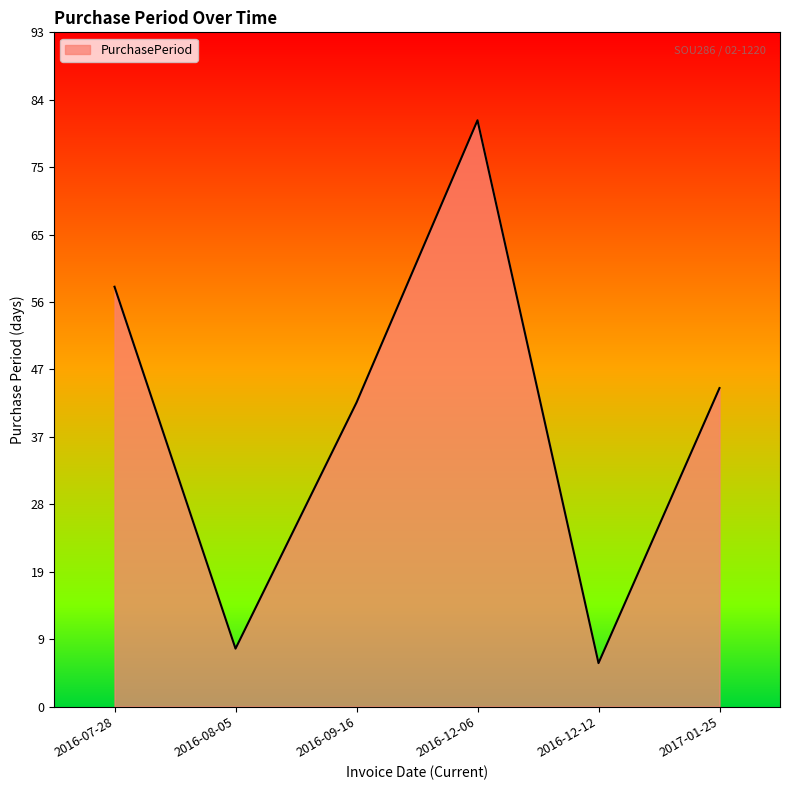

What position from the left is 2016-12-06?

4